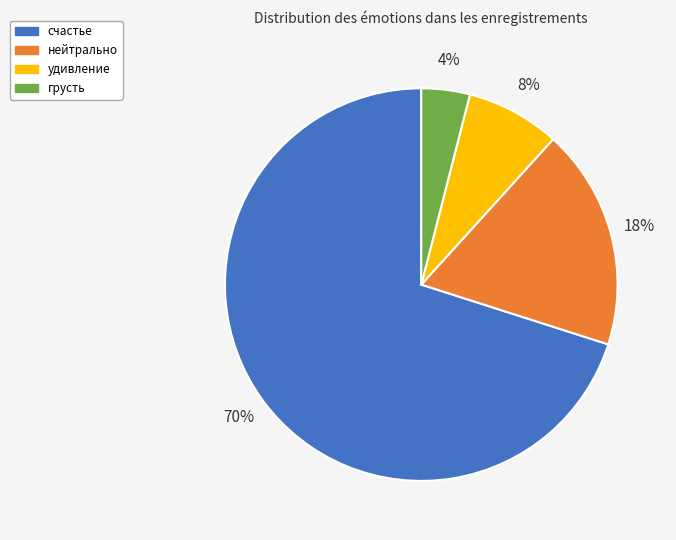

Combined, do грусть and счастье account for over 50%?

Yes